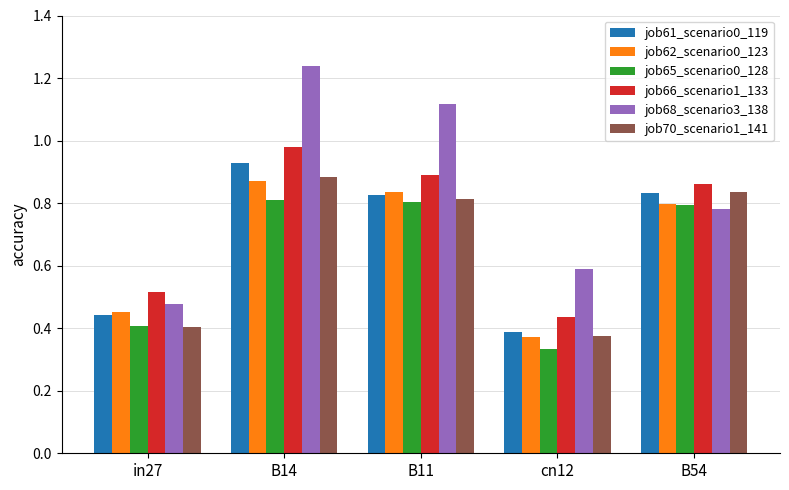

Is the value of job68_scenario3_138 at B54 greater than the value of job61_scenario0_119 at B14?

No